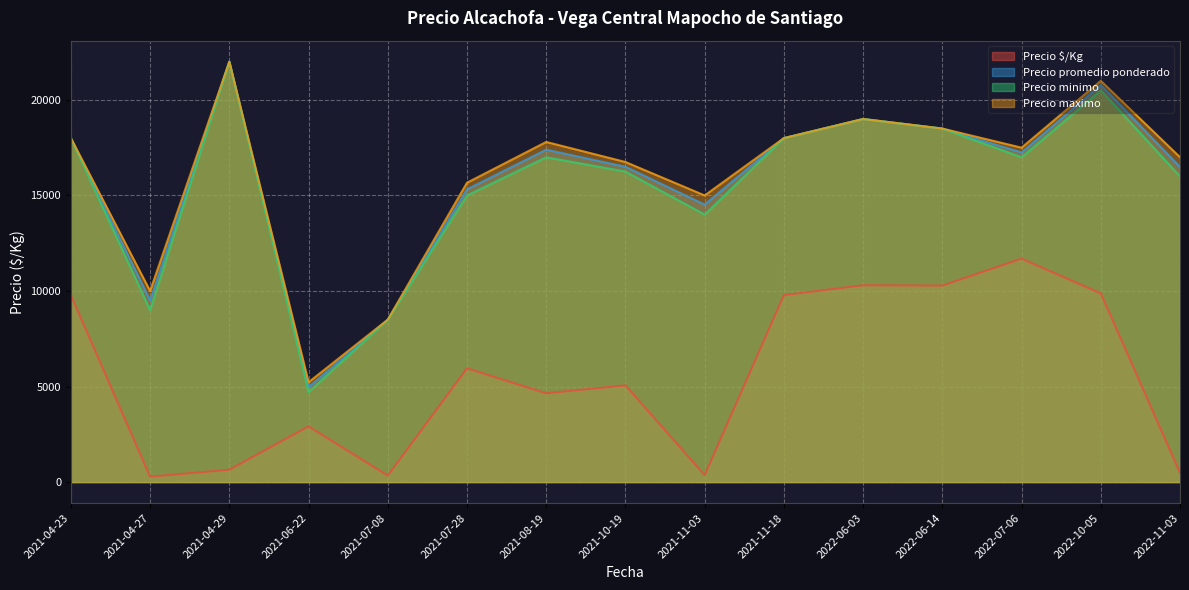

What is the maximum value shown in the chart?

22000.0